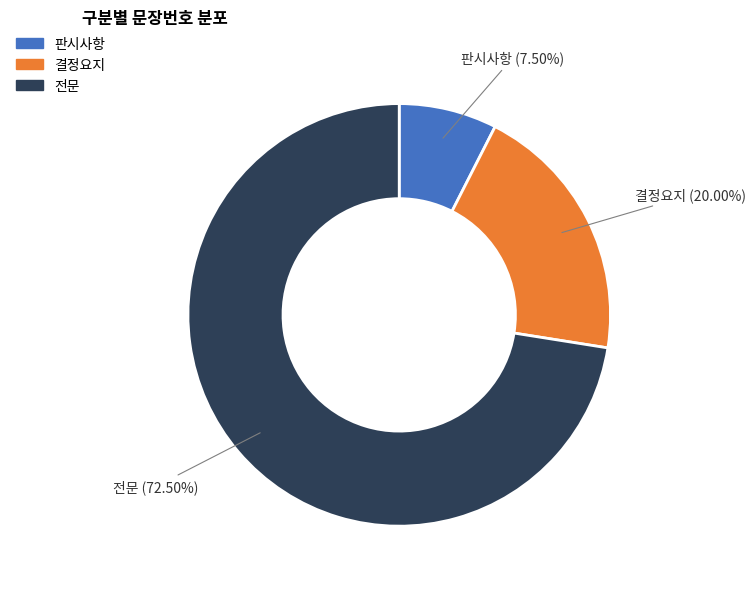

To the nearest percent, what is the difference between the 판시사항 and 전문 slice percentages?

65%